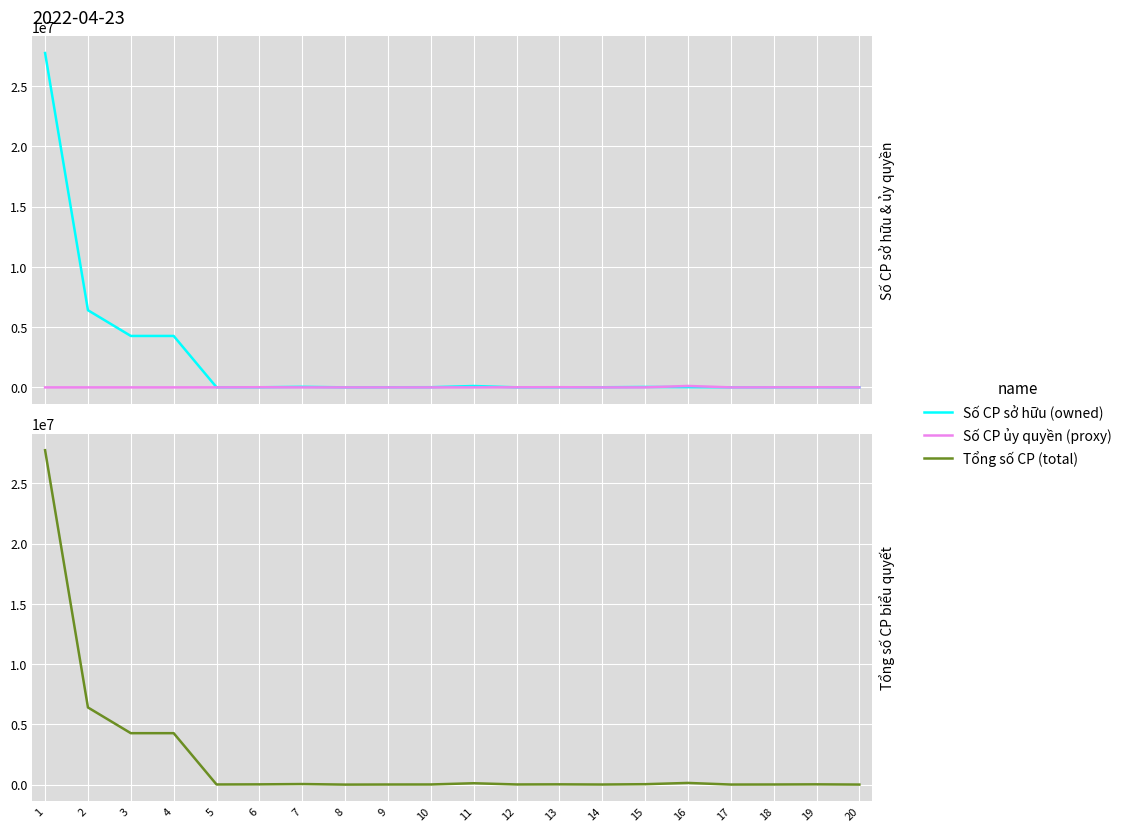

Which series changed the most between 11 and 14?

Số CP sở hữu (owned)